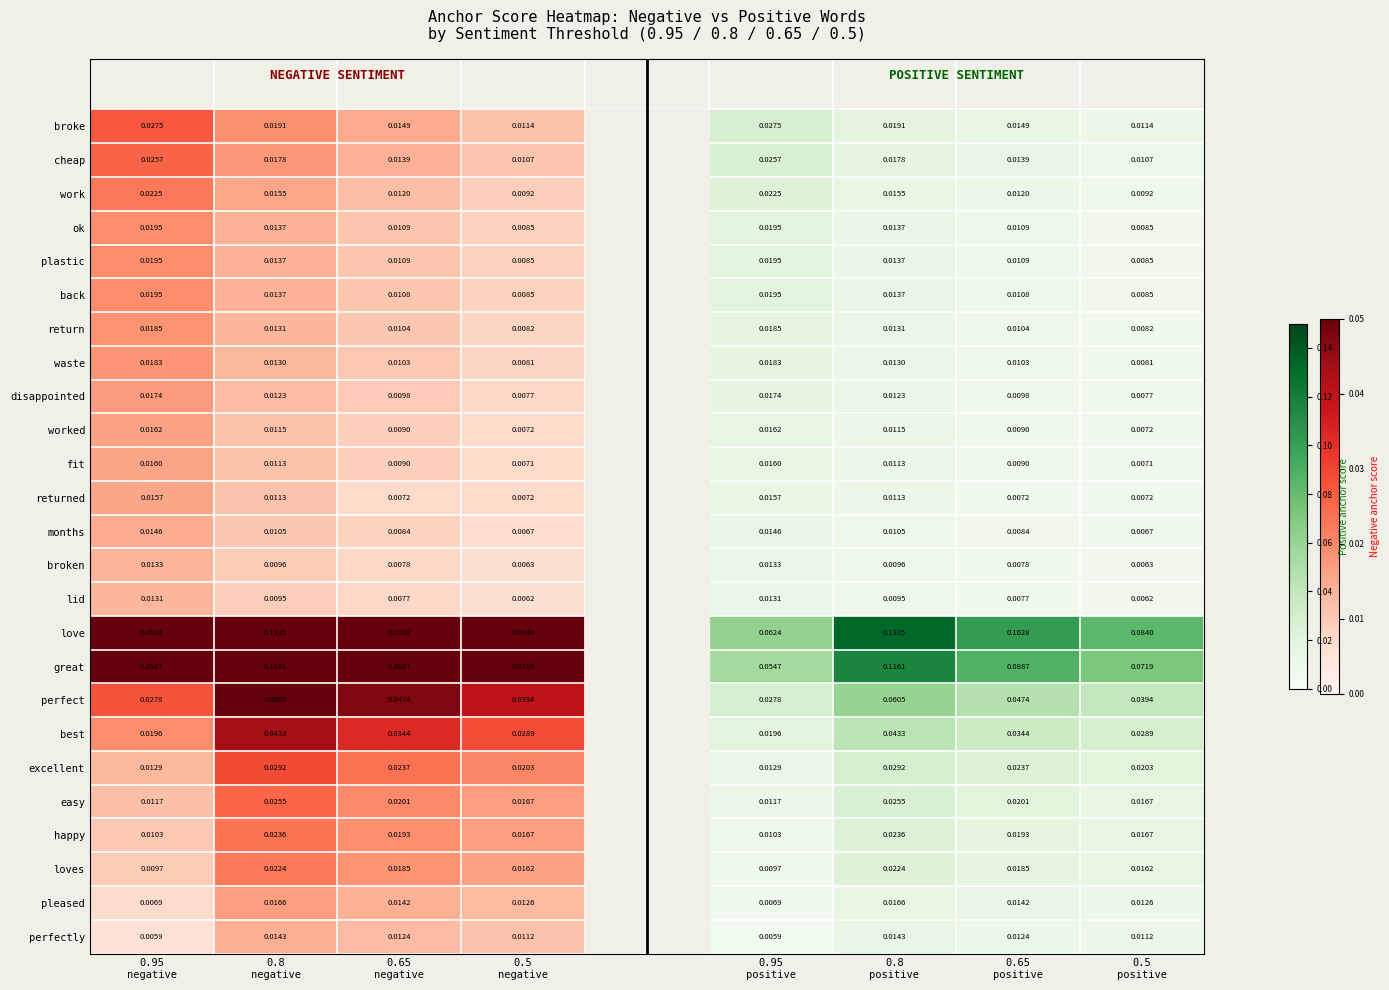

How many positive values does the waste series have?

4